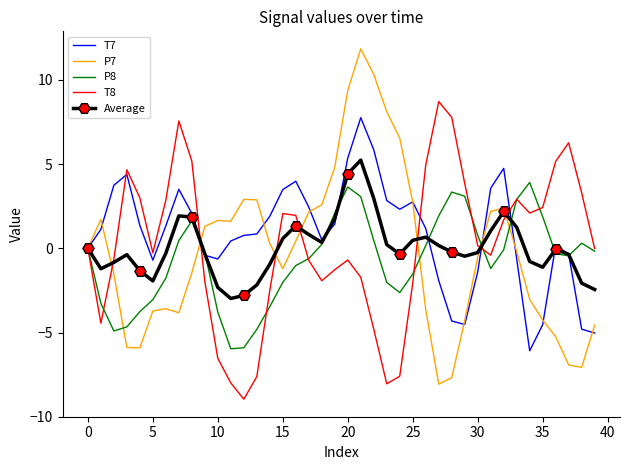

Which series has the largest total across all categories?

T7